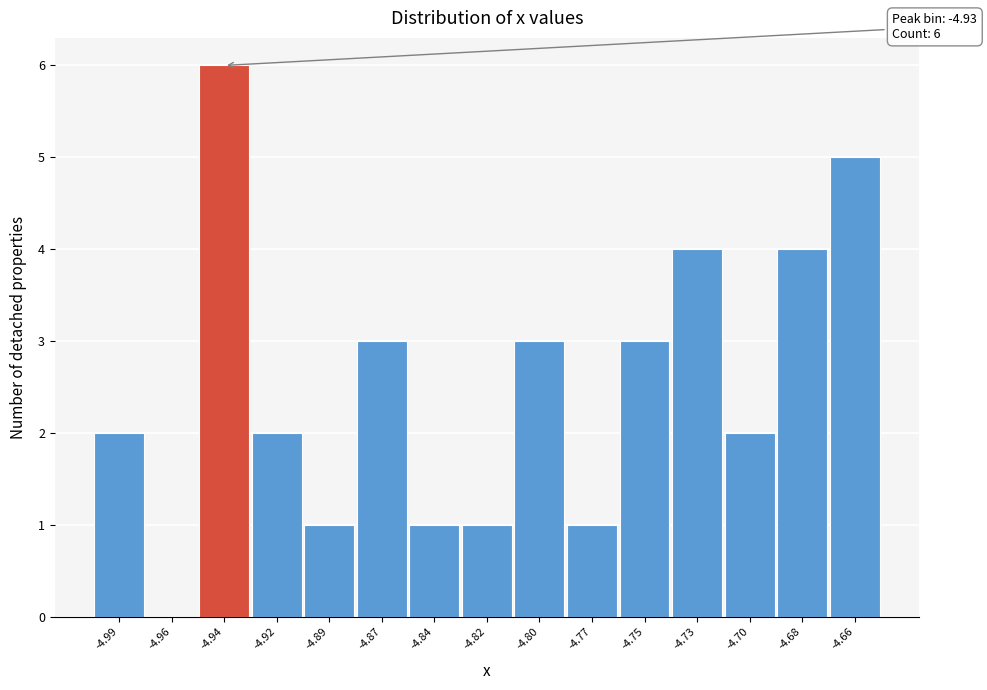

Reading left to right, extract all data points from this chart.

-4.99=2	-4.96=0	-4.94=6	-4.92=2	-4.89=1	-4.87=3	-4.84=1	-4.82=1	-4.80=3	-4.77=1	-4.75=3	-4.73=4	-4.70=2	-4.68=4	-4.66=5